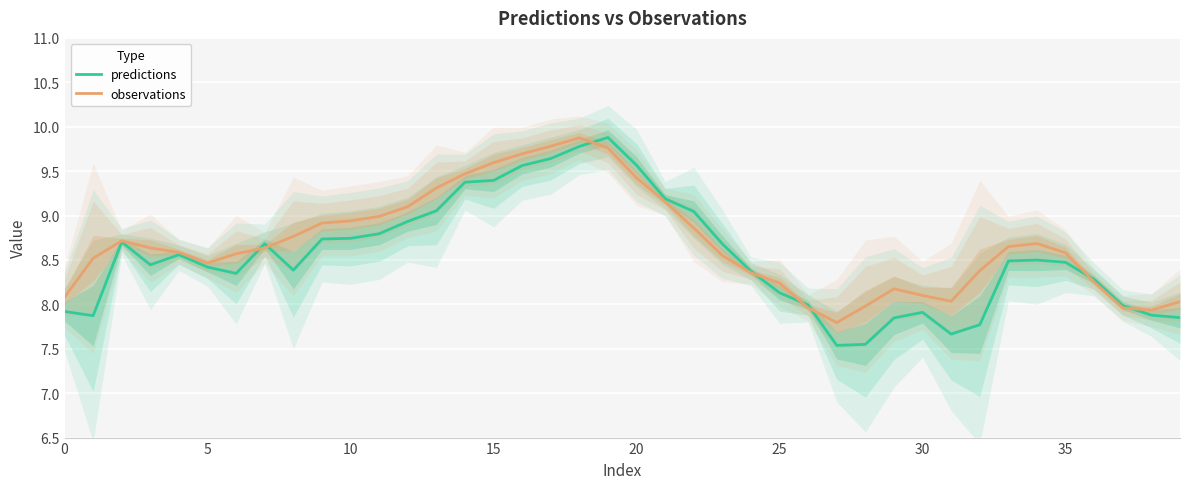

What is the highest value of the predictions series?

9.9